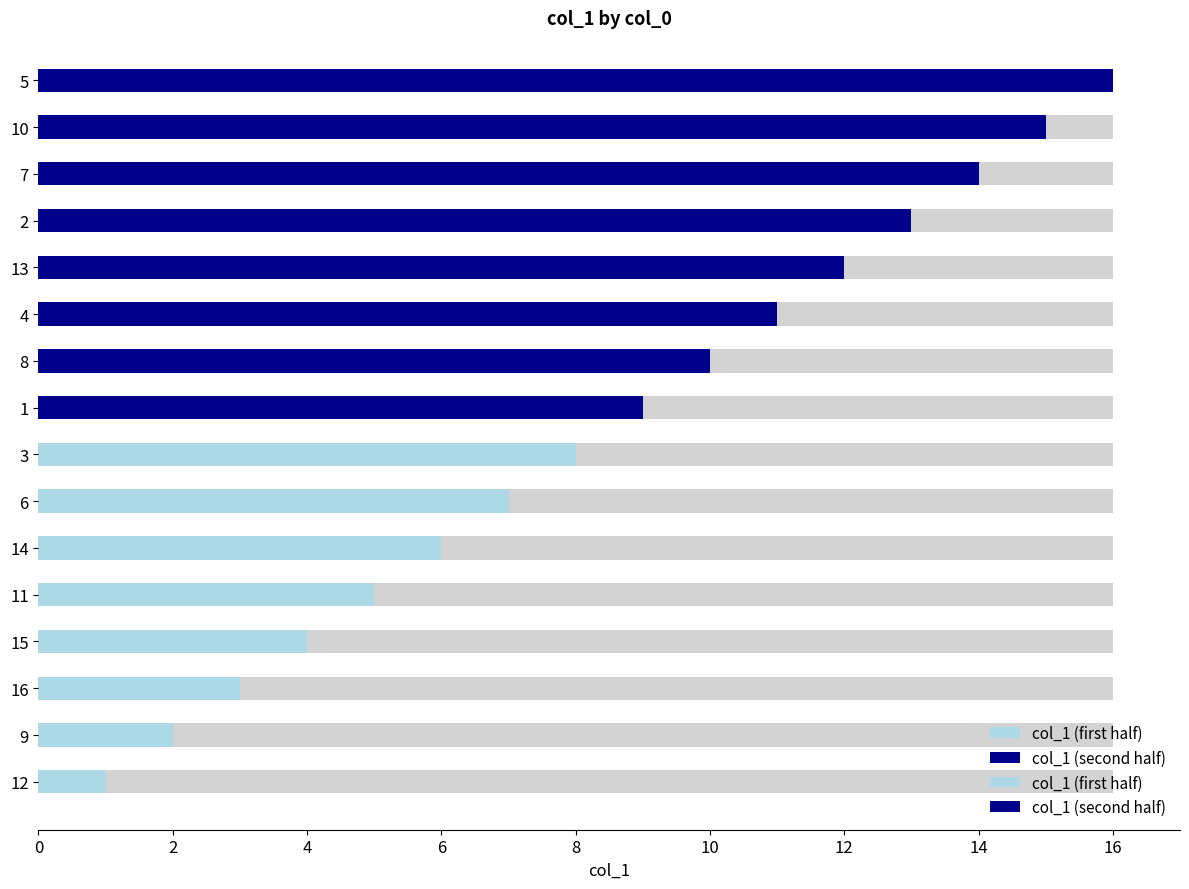

At how many categories does at least one series exceed 15?

1